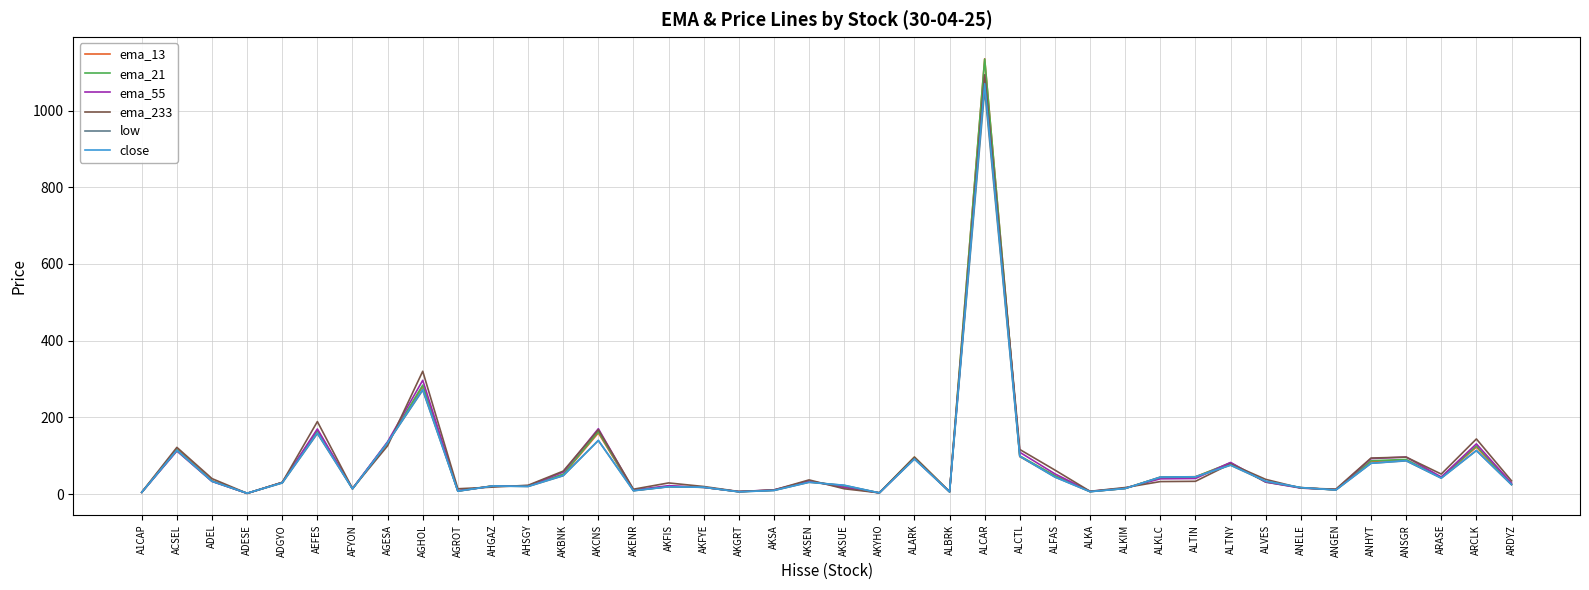

What is the smallest value displayed?

2.0